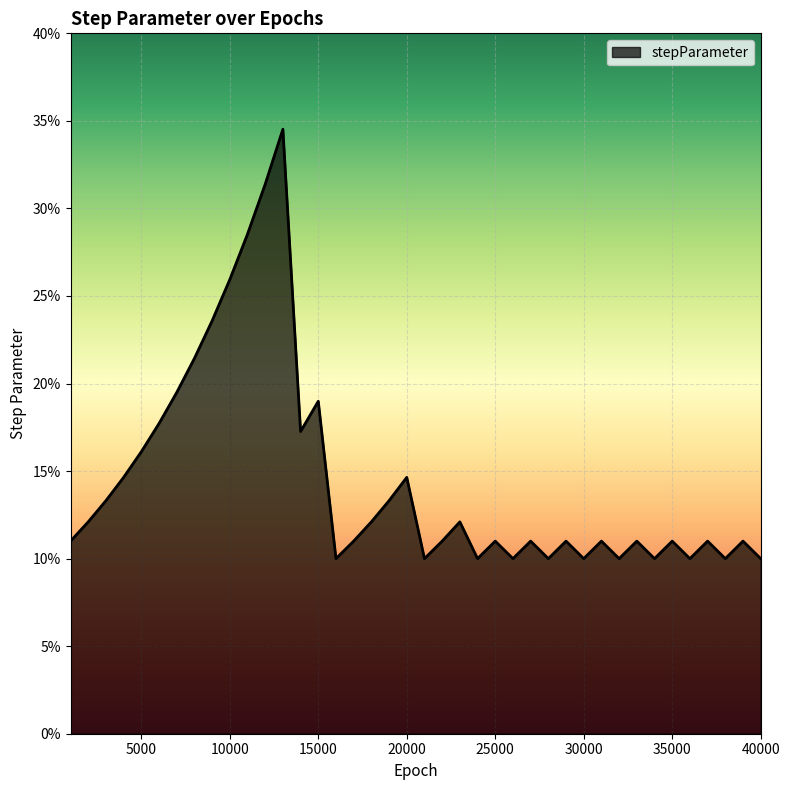

At which category does the data reach its first local peak?

13000